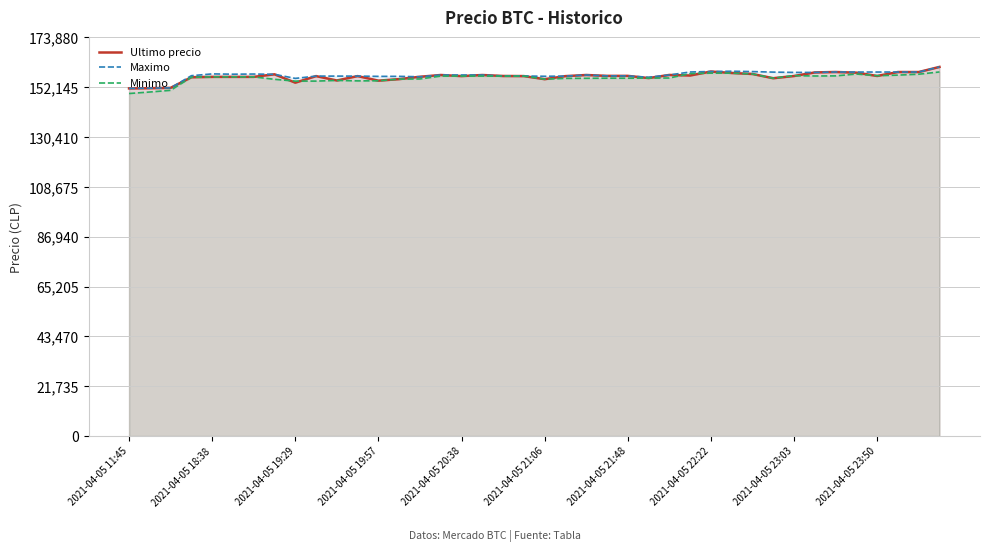

What is the spread (max minus min) of values at 2021-04-05 11:45?

2229